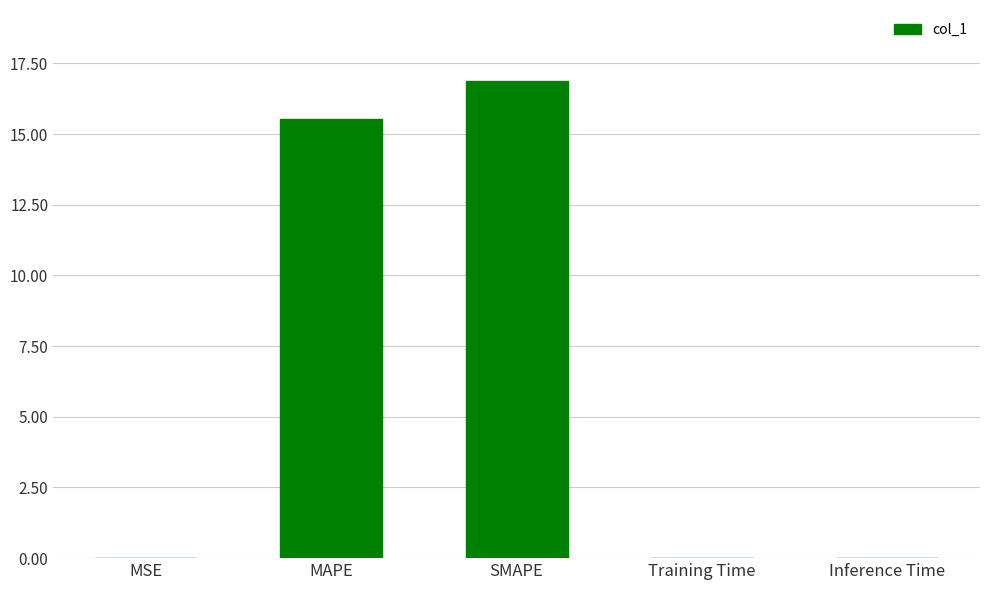

Between Inference Time and MAPE, which is larger?

MAPE